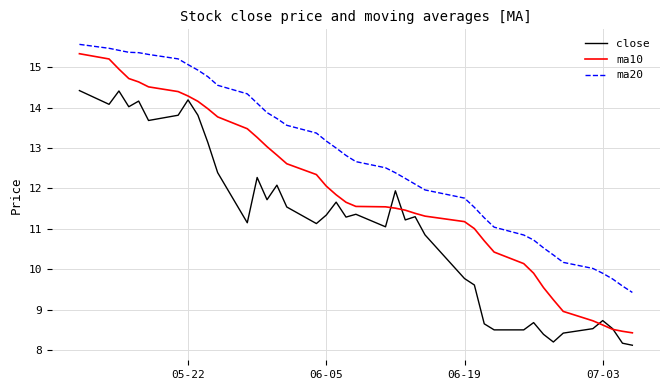

Rank the series by their average value, from highest to lowest.

ma20, ma10, close